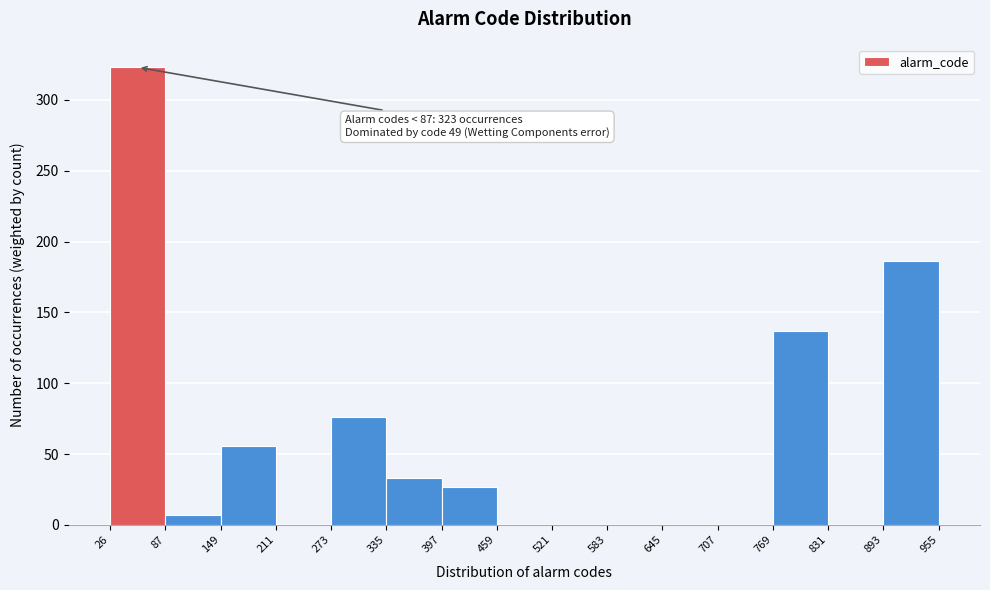

Over which range of the x-axis is the bar tallest?

26 to 87